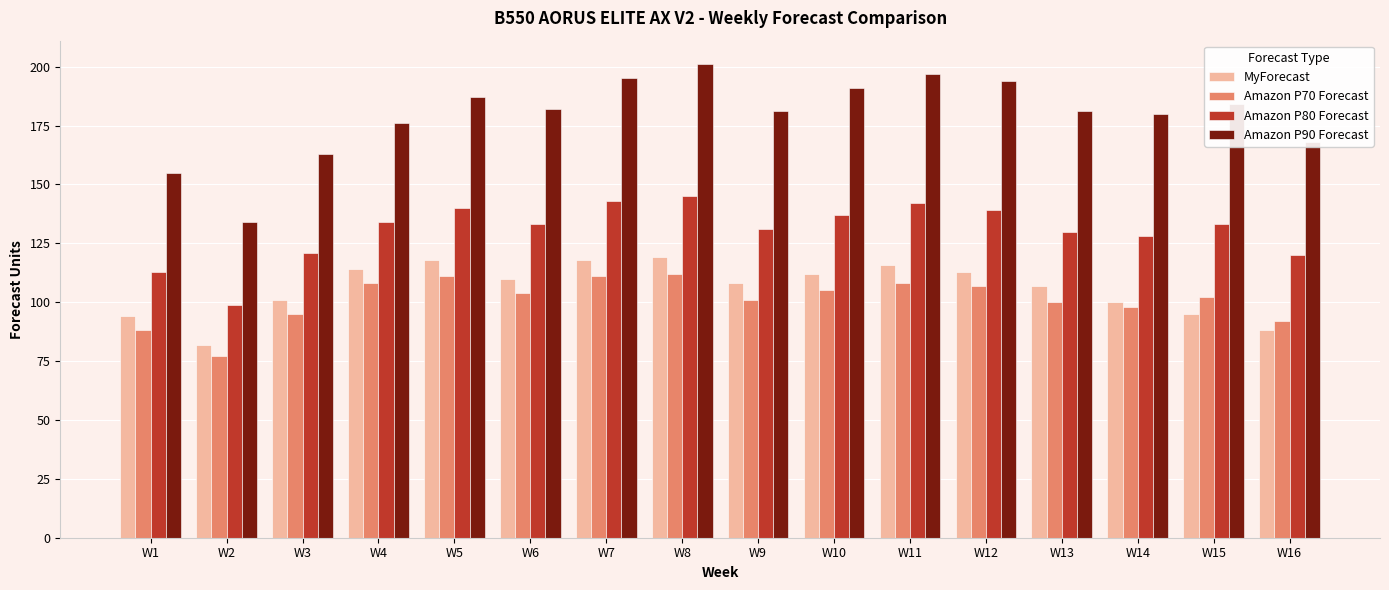

Where does the MyForecast series first go above 110?

W4